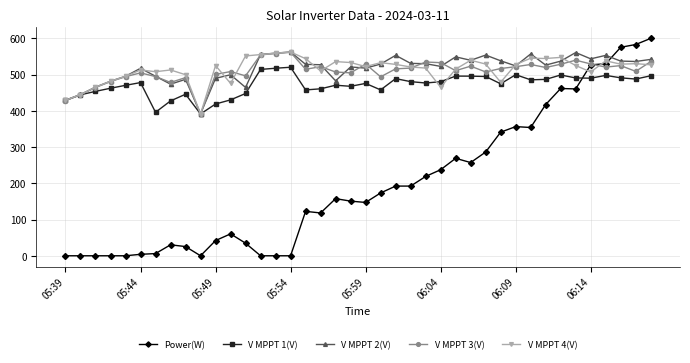

After their last crossing, which series has the higher values: Power(W) or V MPPT 1(V)?

Power(W)